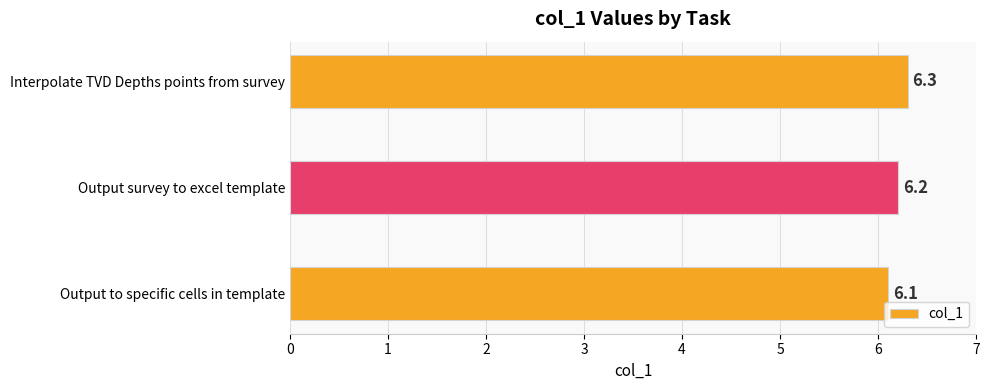

Does the chart contain any negative values?

No